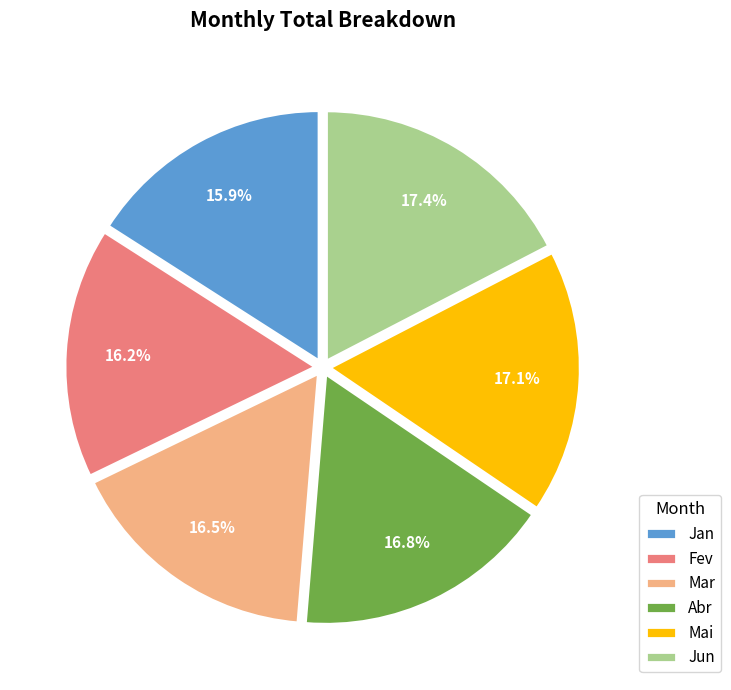

The Abr slice represents 17% of the pie. True or false?

True